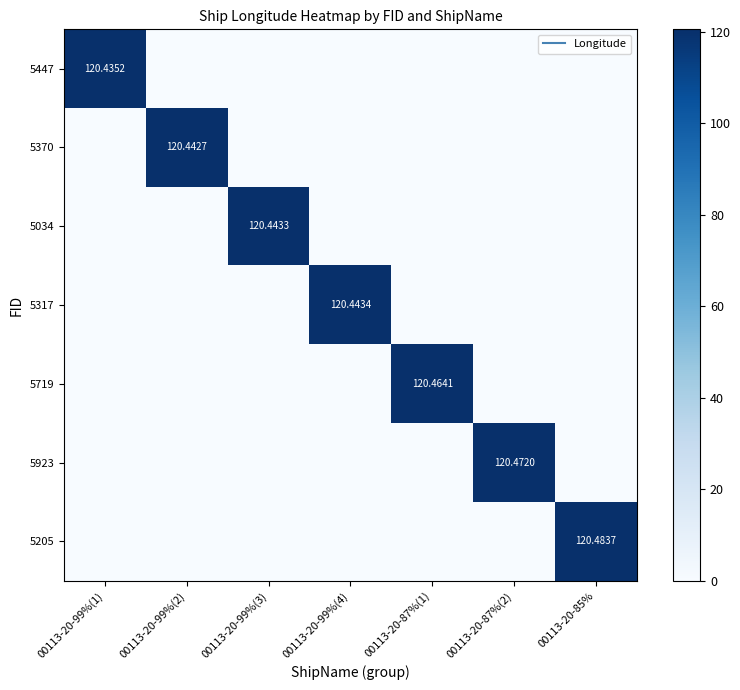

True or false: 5719 has a value of 0.0 at 00113-20-85%.

True